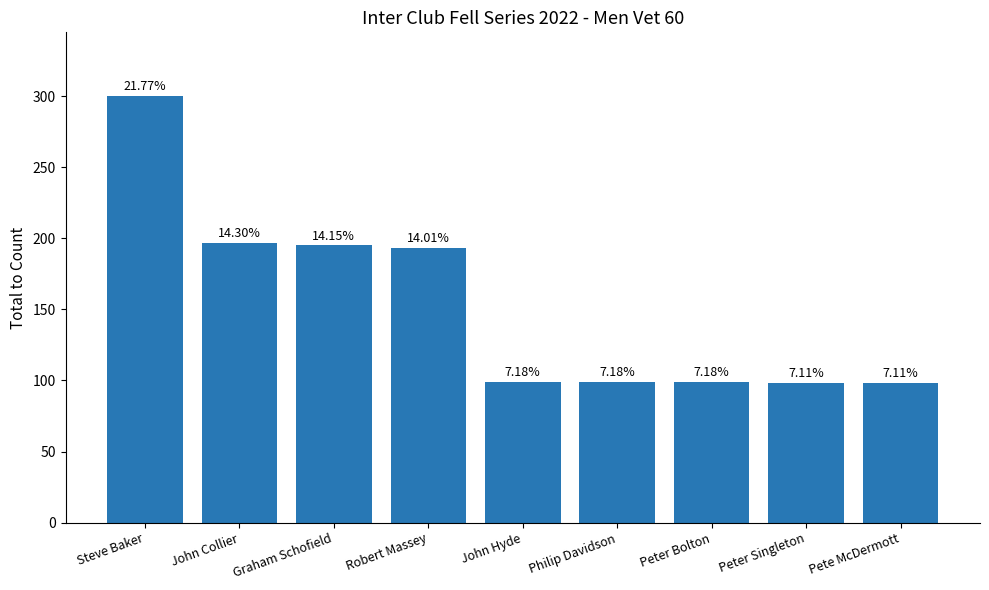

List the labels in order of value, largest first.

Steve Baker, John Collier, Graham Schofield, Robert Massey, John Hyde, Philip Davidson, Peter Bolton, Peter Singleton, Pete McDermott